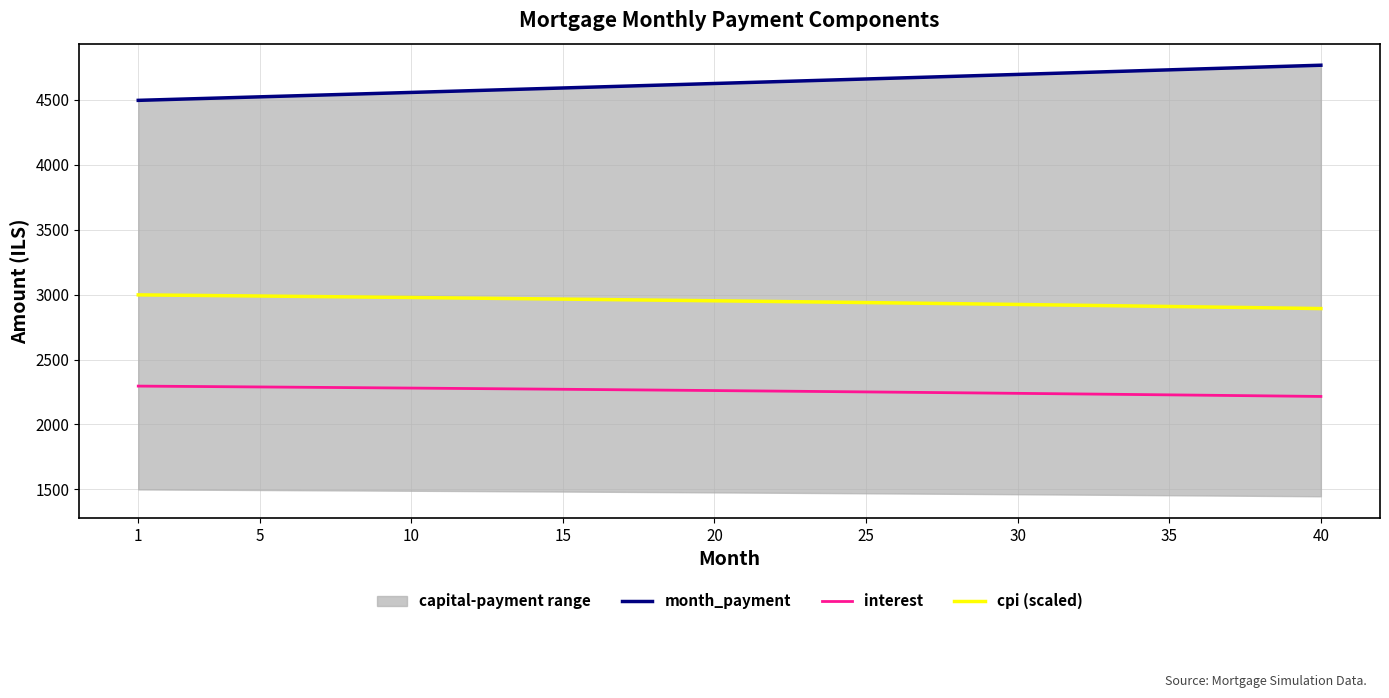

Reading left to right, transcribe all the data shown in this chart.

month_payment: 4496.6	4503.4	4510.1	4516.9	4523.6	4530.4	4537.2	4544.0	4550.9	4557.7	4564.5	4571.4	4578.2	4585.1	4592.0	4598.9	4605.8	4612.7	4619.6	4626.5	4633.4	4640.4	4647.4	4654.3	4661.3	4668.3	4675.3	4682.3	4689.3	4696.4	4703.4	4710.5	4717.5	4724.6	4731.7	4738.8	4745.9	4753.0	4760.2	4767.3
interest: 2295.1	2293.5	2291.9	2290.2	2288.5	2286.8	2285.1	2283.4	2281.6	2279.8	2278.0	2276.2	2274.3	2272.5	2270.6	2268.6	2266.7	2264.7	2262.7	2260.7	2258.7	2256.6	2254.5	2252.4	2250.3	2248.1	2245.9	2243.7	2241.5	2239.2	2237.0	2234.7	2232.3	2230.0	2227.6	2225.2	2222.8	2220.3	2217.8	2215.3
cpi (scaled): 2997.9	2995.8	2993.6	2991.4	2989.2	2986.9	2984.7	2982.4	2980.0	2977.7	2975.3	2972.9	2970.4	2967.9	2965.4	2962.9	2960.3	2957.7	2955.1	2952.4	2949.7	2947.0	2944.2	2941.4	2938.6	2935.7	2932.9	2929.9	2927.0	2924.0	2921.0	2918.0	2914.9	2911.8	2908.6	2905.4	2902.2	2899.0	2895.7	2892.4